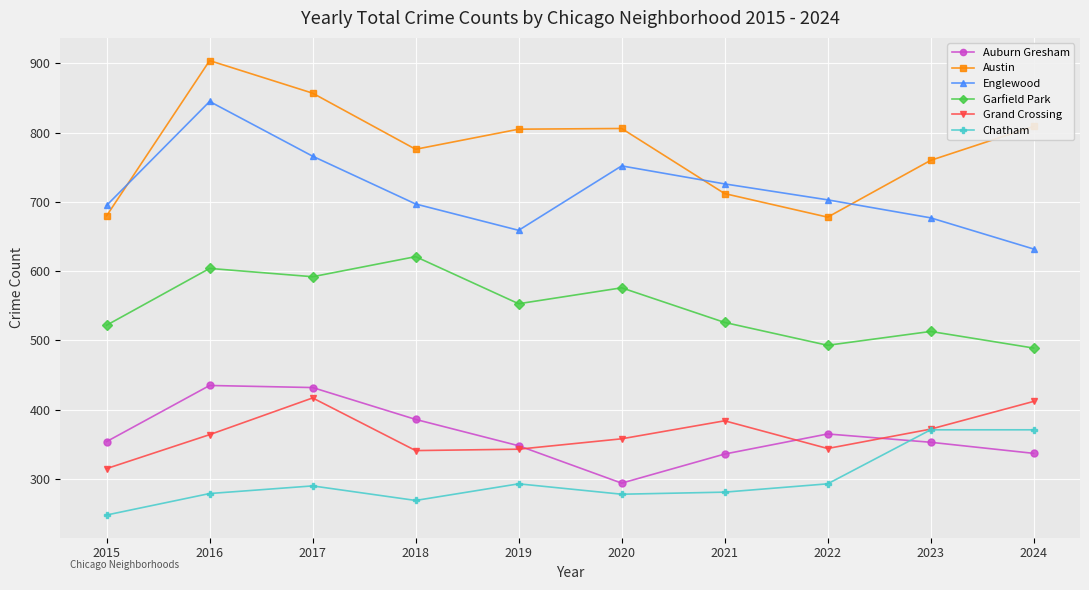

The value of Grand Crossing at 2019 is 237. True or false?

False